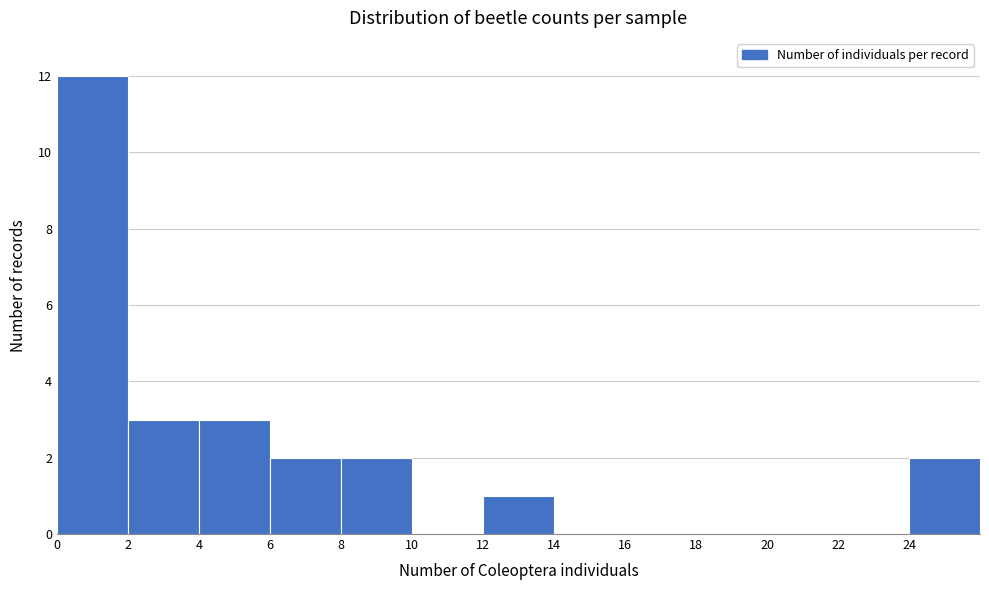

Reading left to right, list every bar in this chart as the range it spans on the x-axis followed by its height. The values are not printed on the chart, so give them approximately, as read against the axis.

0 to 2: 12
2 to 4: 3
4 to 6: 3
6 to 8: 2
8 to 10: 2
10 to 12: 0
12 to 14: 1
14 to 16: 0
16 to 18: 0
18 to 20: 0
20 to 22: 0
22 to 24: 0
24 to 26: 2